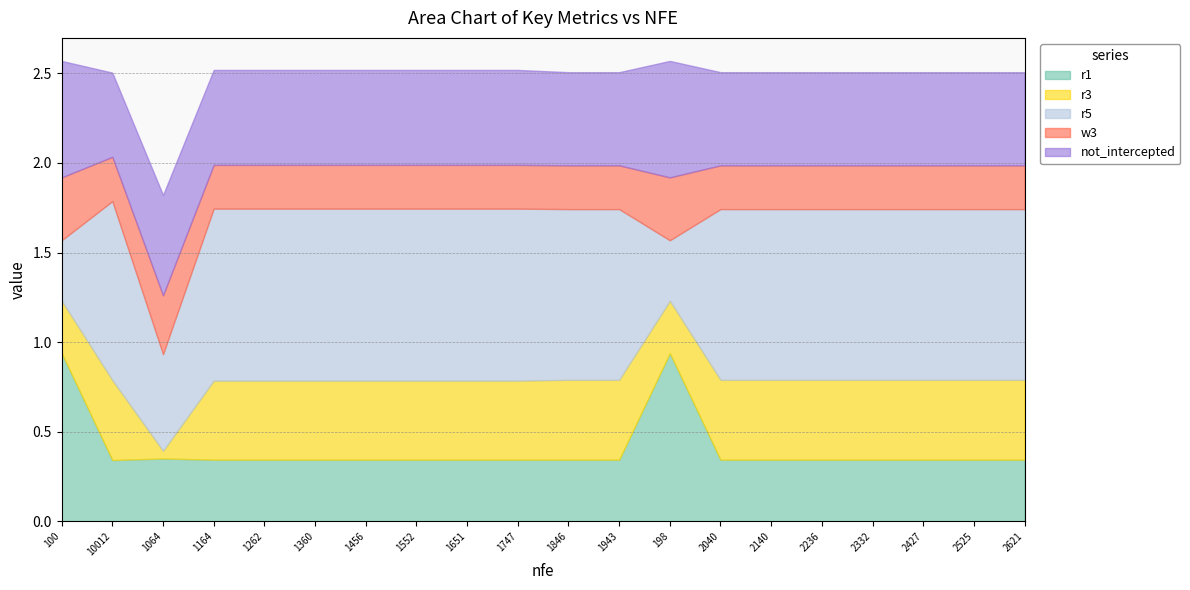

Count the not_intercepted values in the range 0 to 1.

20